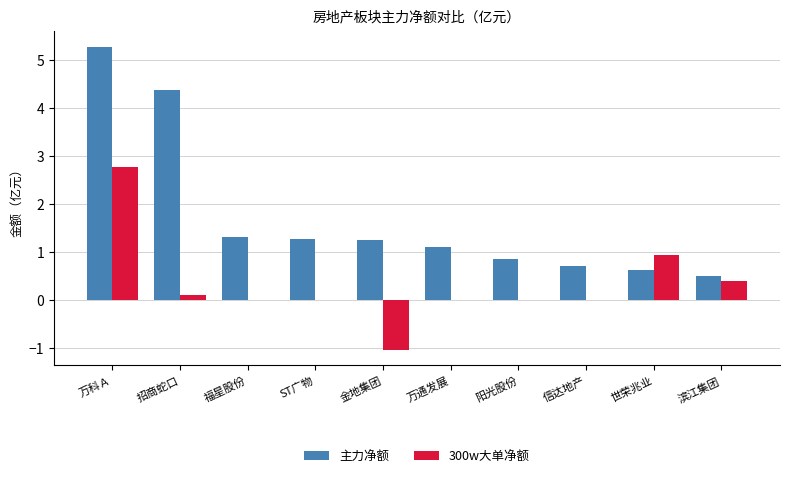

What is the sum of all 300w大单净额 values?

3.2